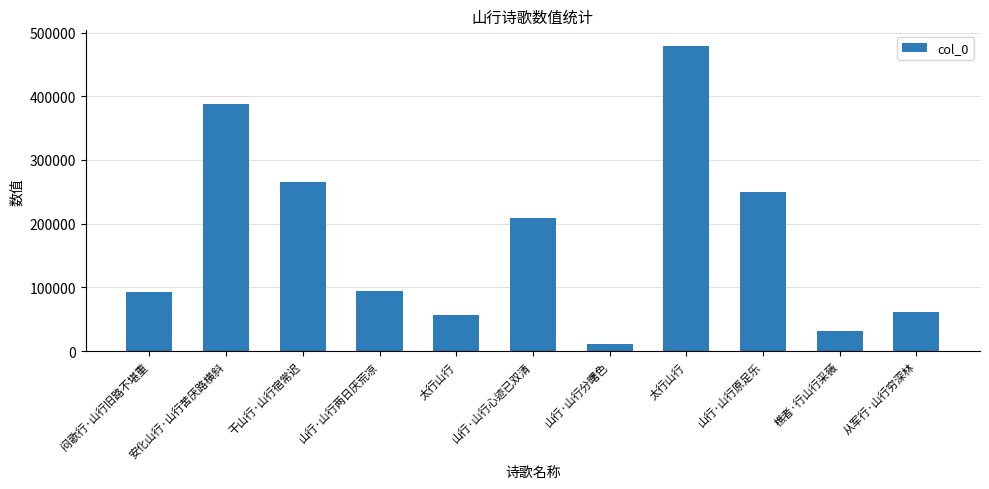

What is the value of the 9th bar from the left?

249846